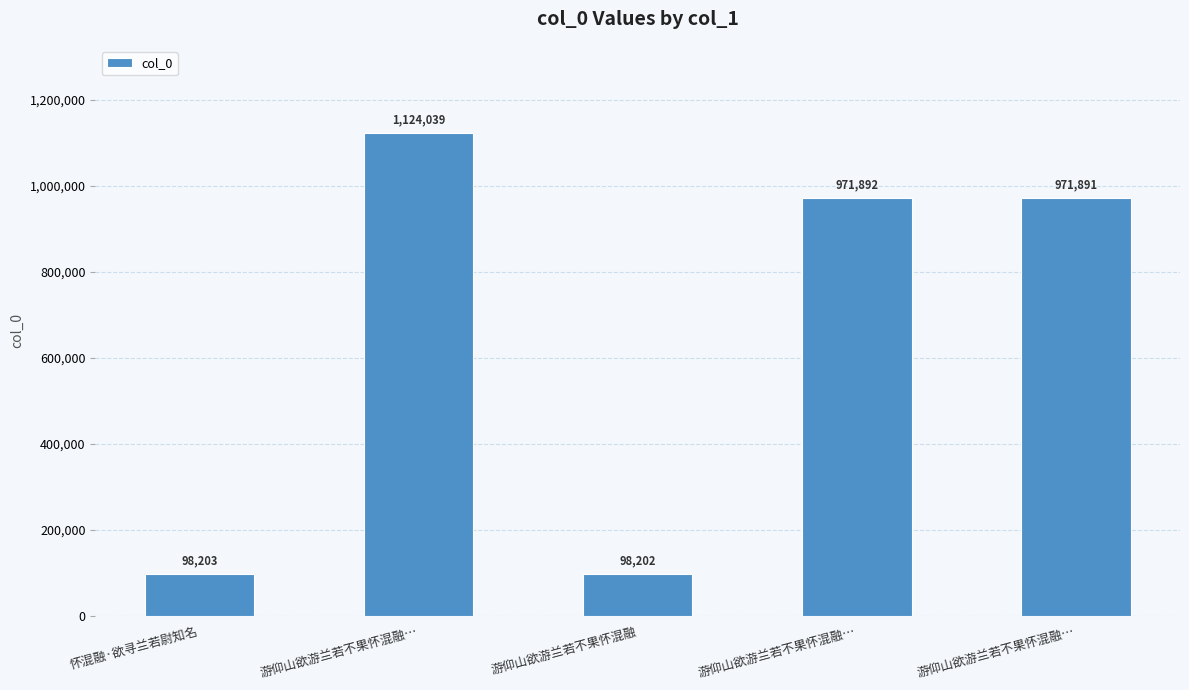

Rank the categories by value from highest to lowest.

游仰山欲游兰若不果怀混融…, 游仰山欲游兰若不果怀混融…, 游仰山欲游兰若不果怀混融…, 怀混融·欲寻兰若尉知名, 游仰山欲游兰若不果怀混融